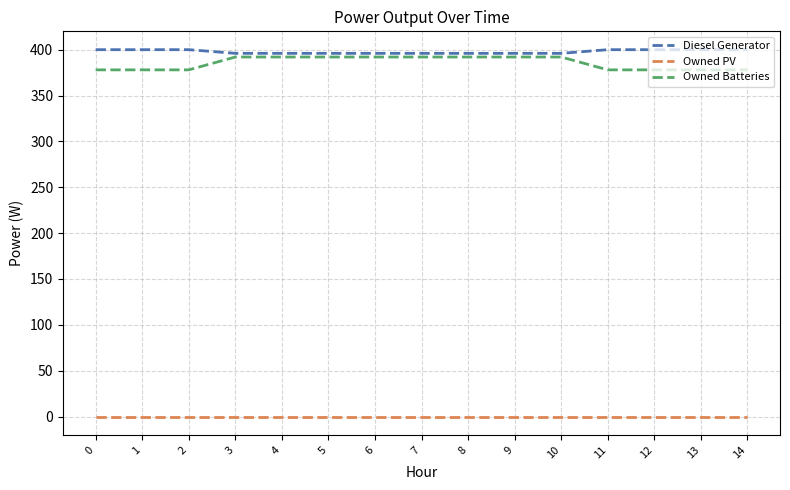

Is the value of Owned Batteries at 9 greater than the value of Owned PV at 5?

Yes